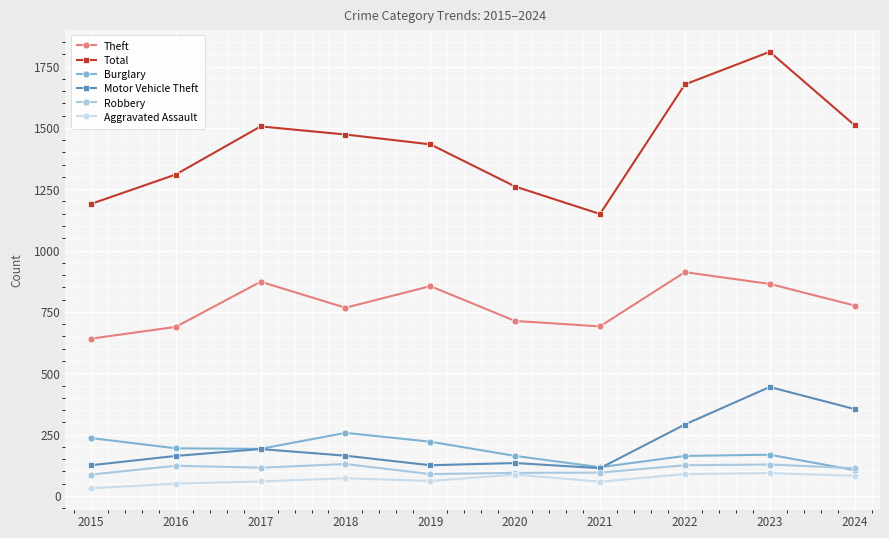

What is the spread (max minus min) of values at 2018?

1401